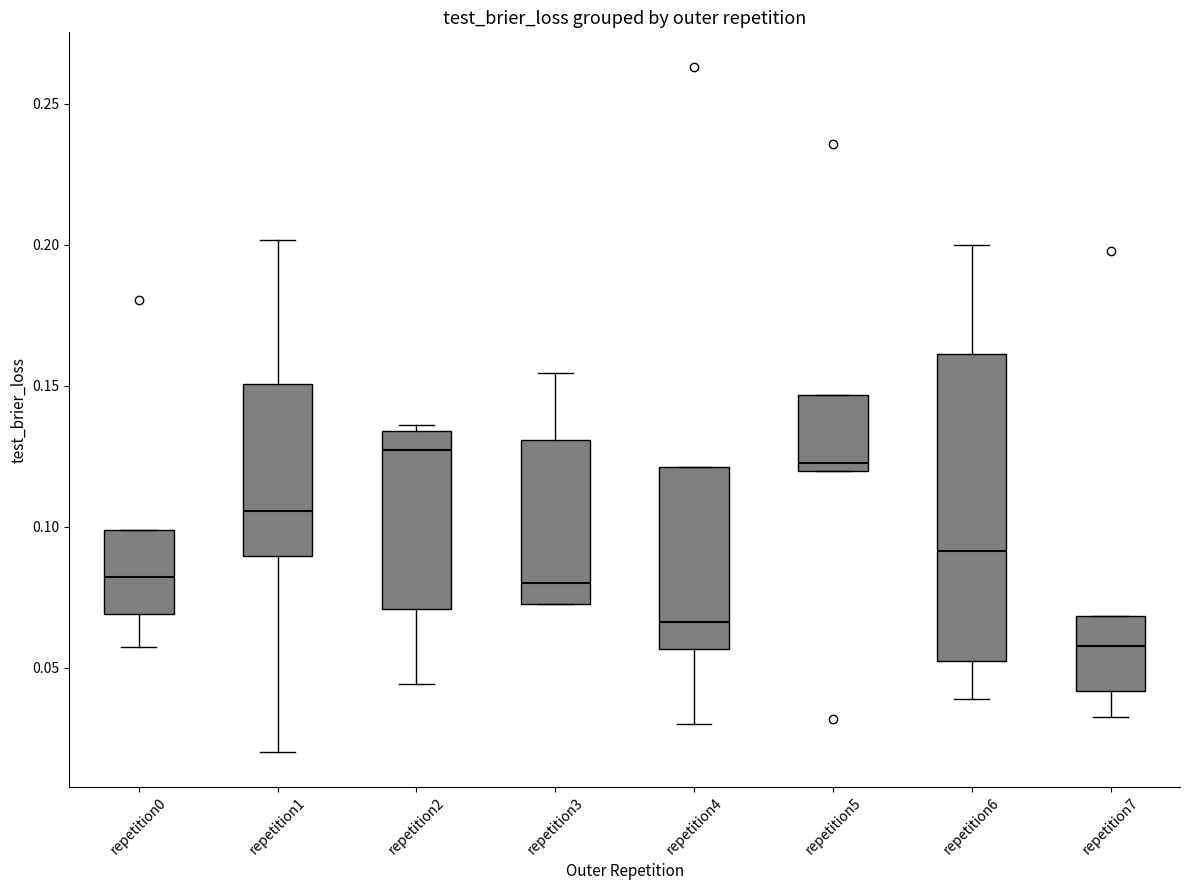

Which box has the lowest median line?

repetition7